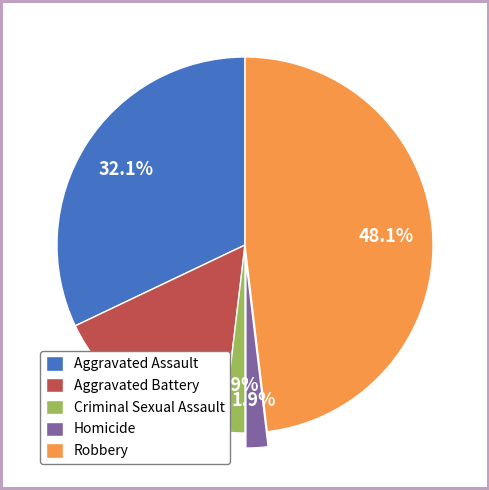

Is it true that Aggravated Assault is 32% of the pie?

True